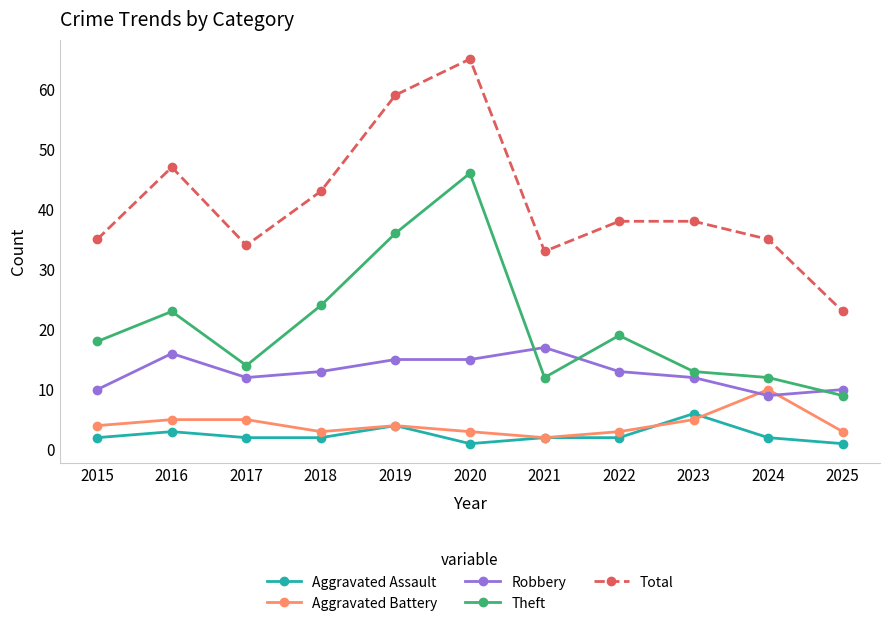

What is the minimum value for Theft?

9